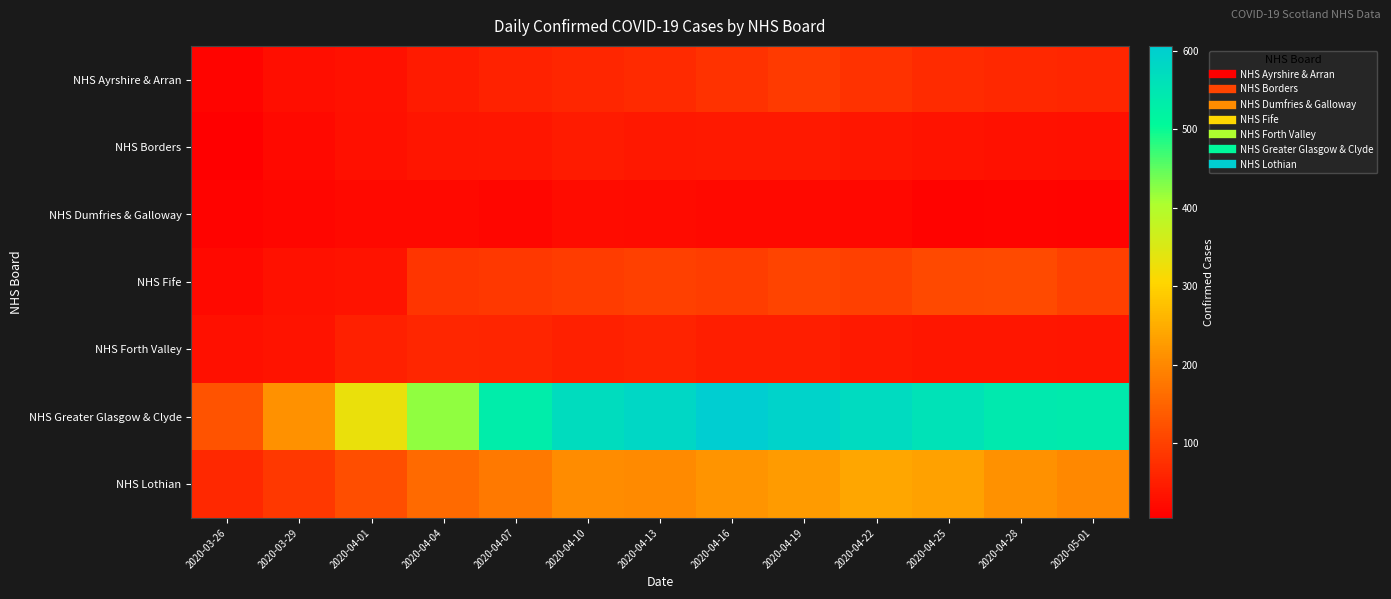

What is the spread (max minus min) of values at 2020-04-07?

518